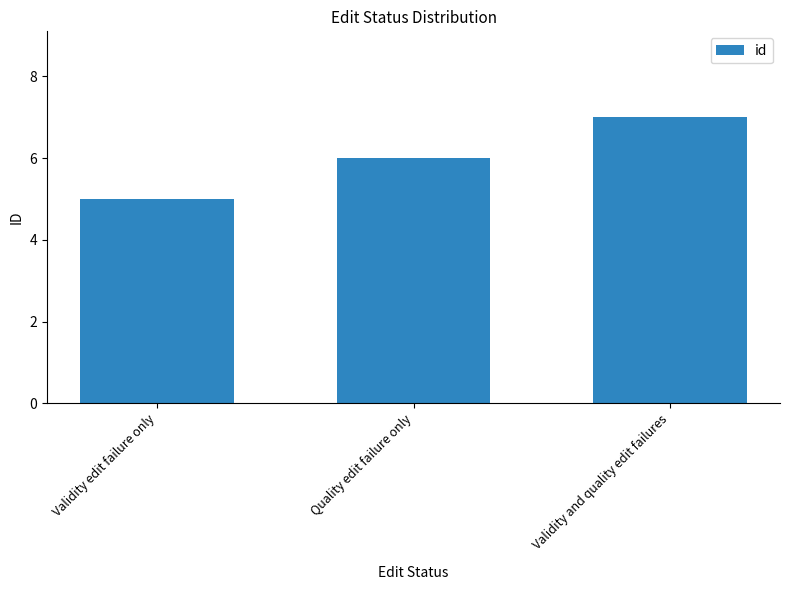

Approximately how many times larger is the value at Validity edit failure only compared to Validity and quality edit failures?

0.7